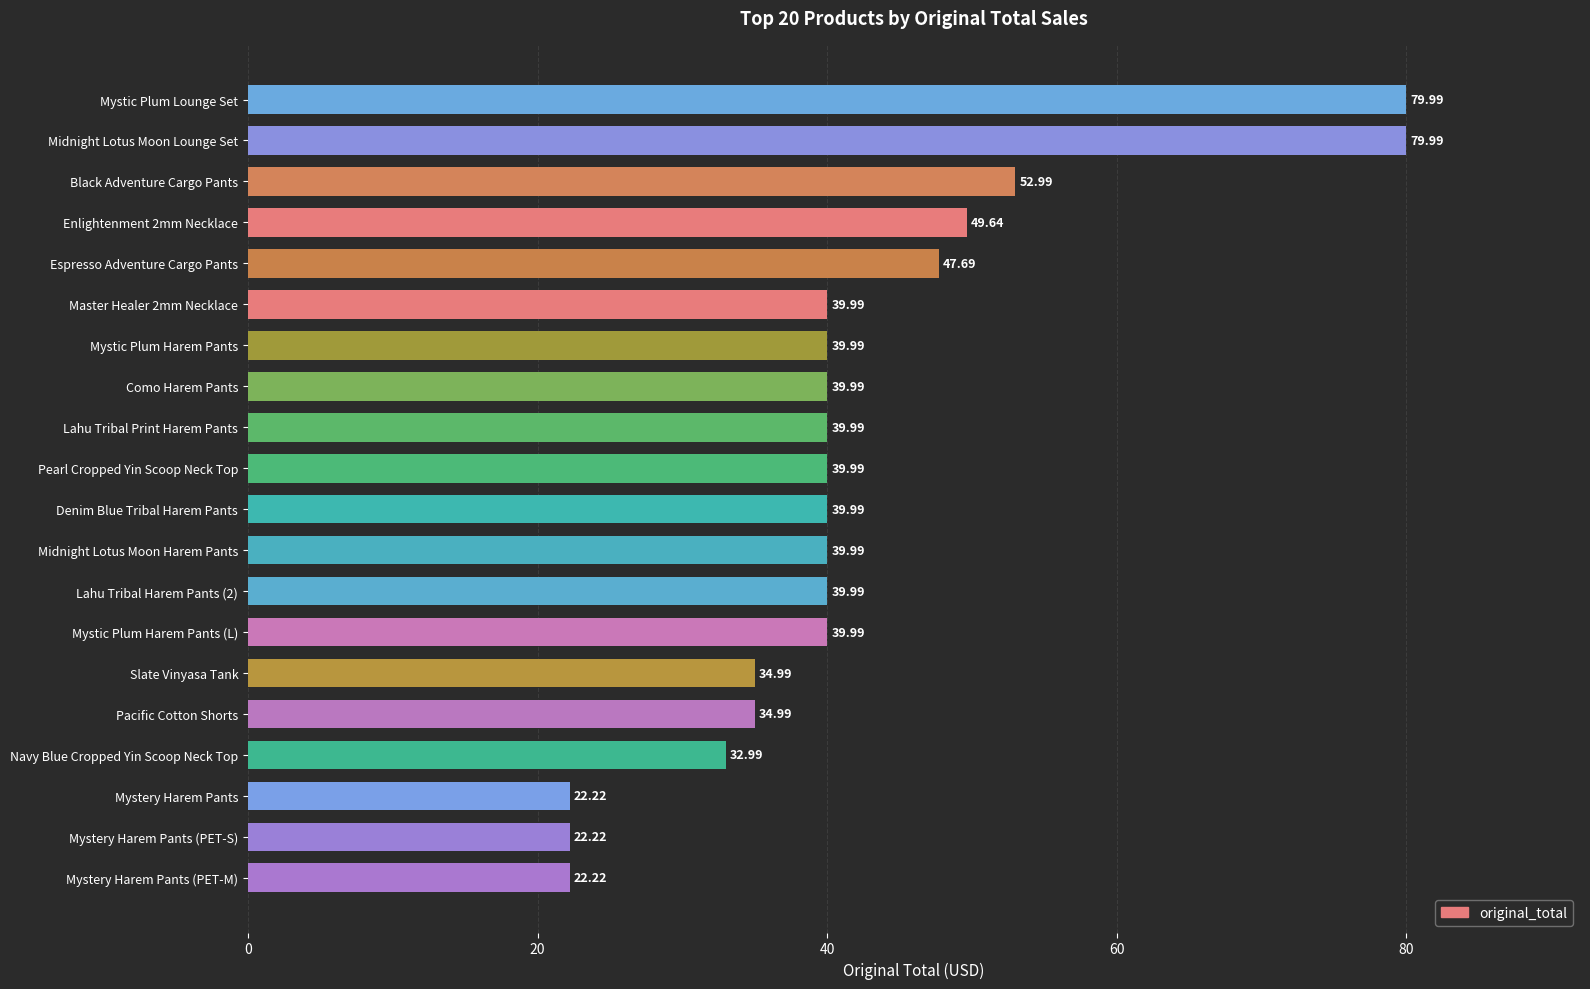

What is the average value?

42.0